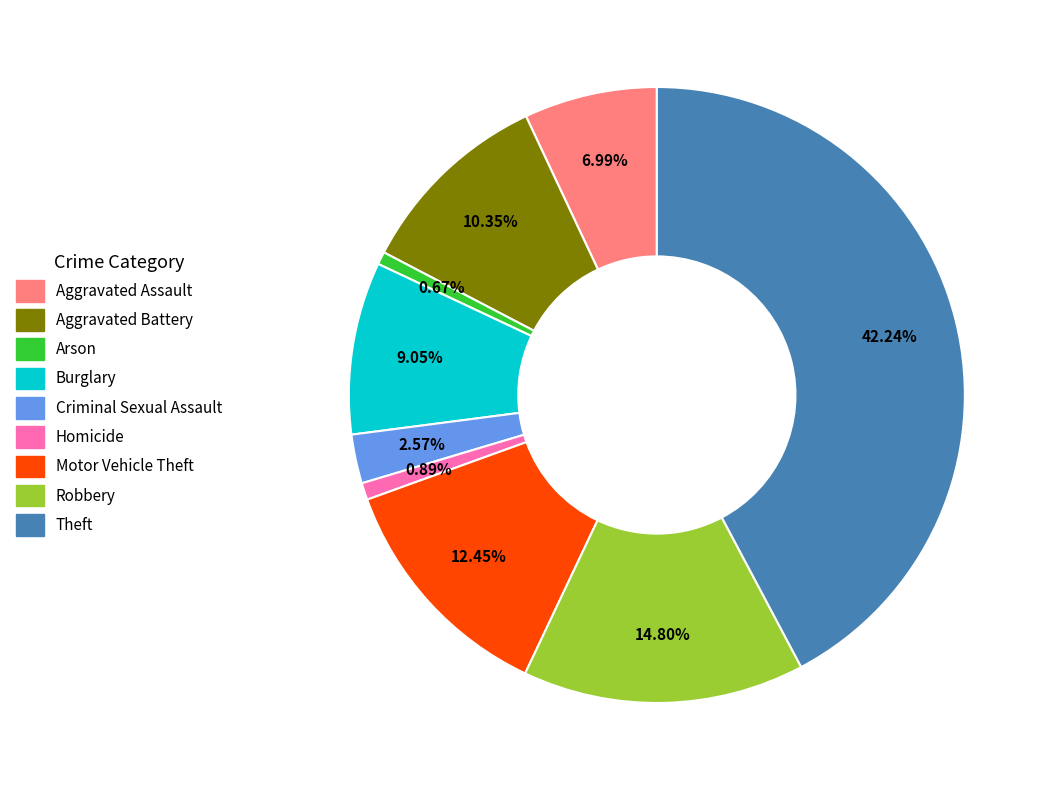

Which slice is the largest?

Theft